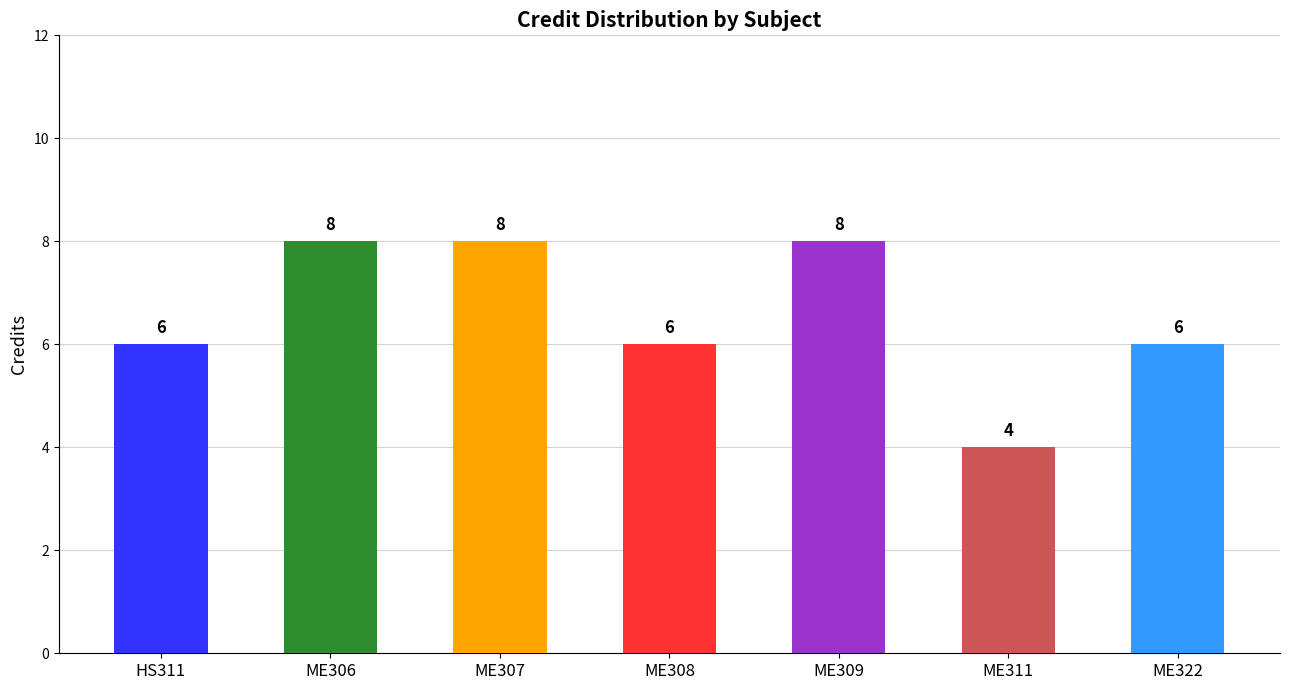

What position from the right is ME322?

1